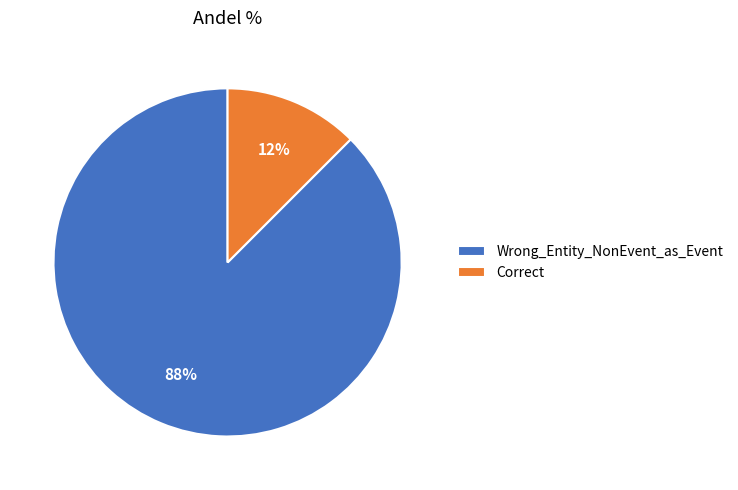

What is the majority slice?

Wrong_Entity_NonEvent_as_Event